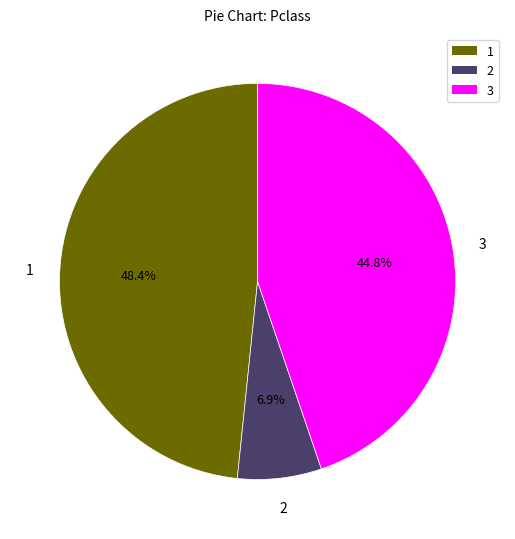

Is the sum of 3 and 2 greater than half?

Yes